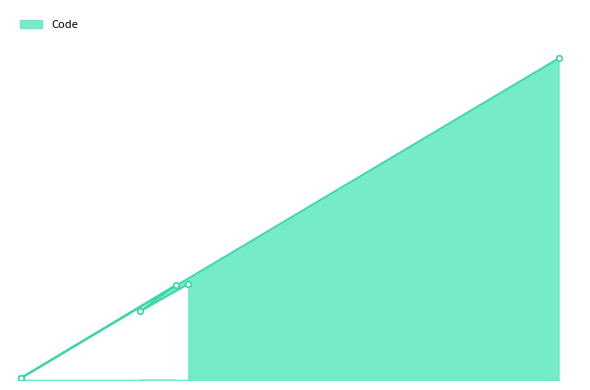

What is the label of the 1st point from the right?

files.c